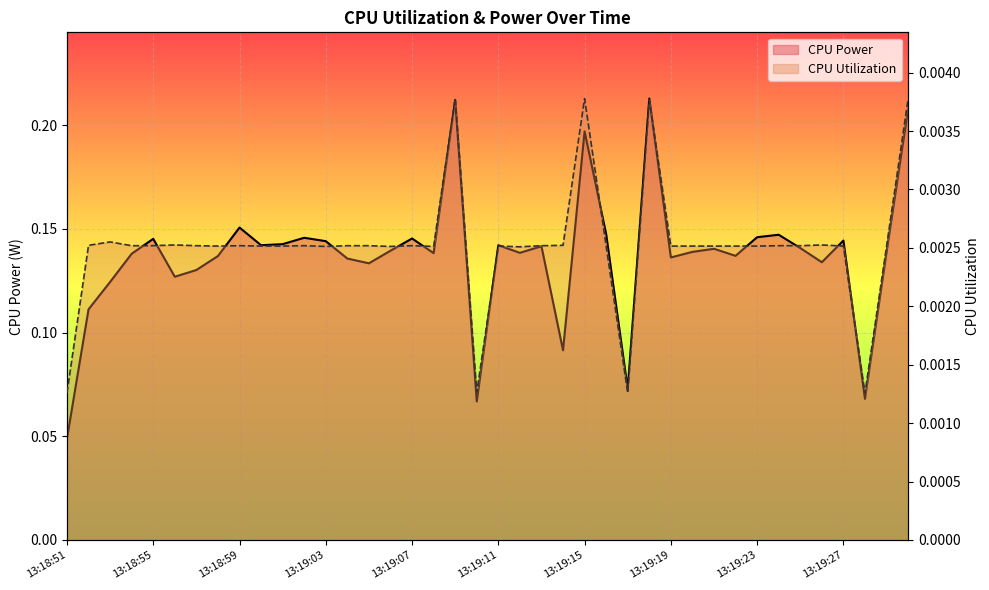

Between 13:18:54 and 13:19:02, which series saw the biggest shift?

CPU Power